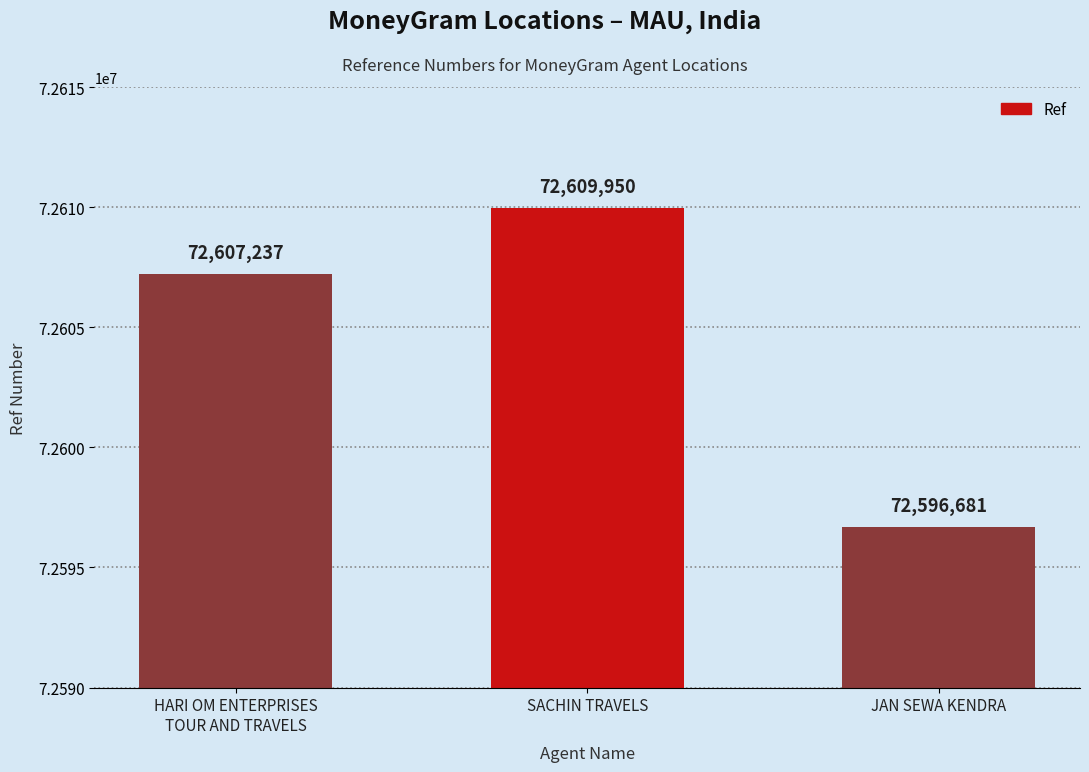

What is the change in value from HARI OM ENTERPRISES
TOUR AND TRAVELS to SACHIN TRAVELS?

+2713